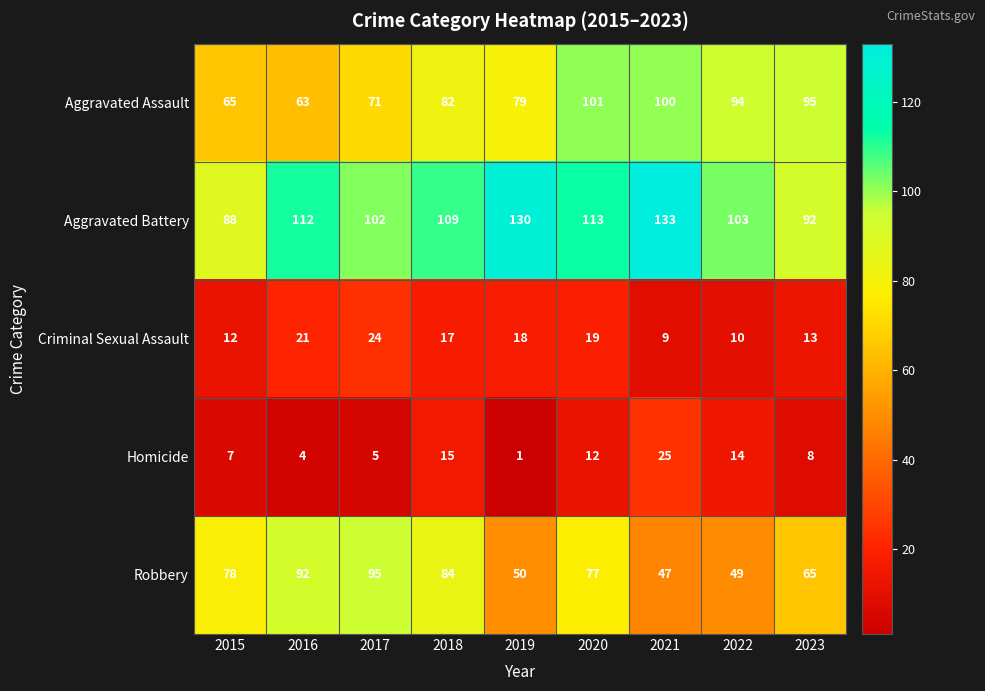

Count the number of data series in this chart.

5